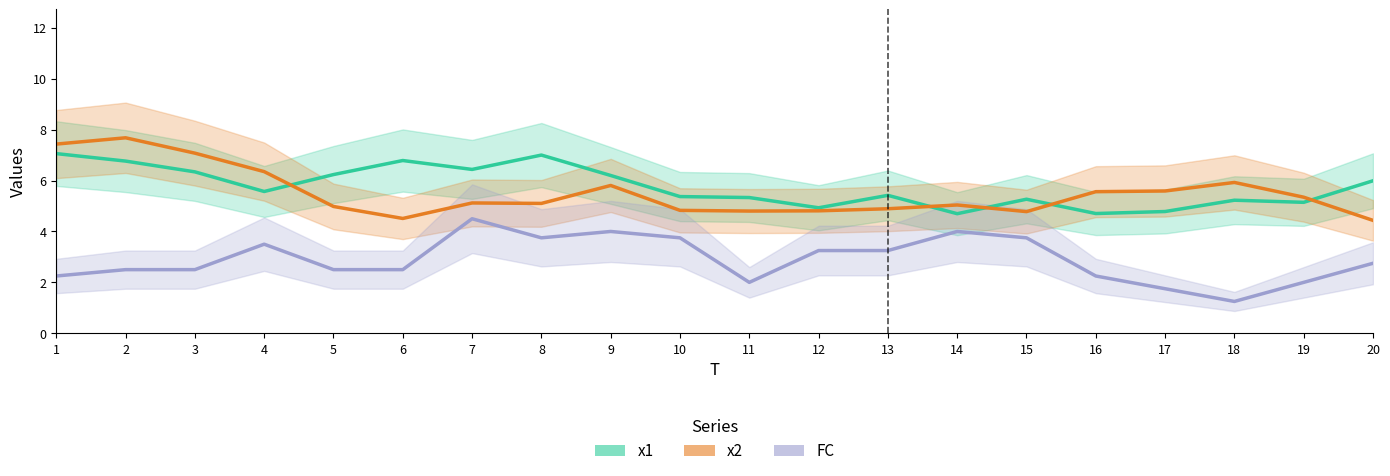

At which label does x2 reach its minimum?

20